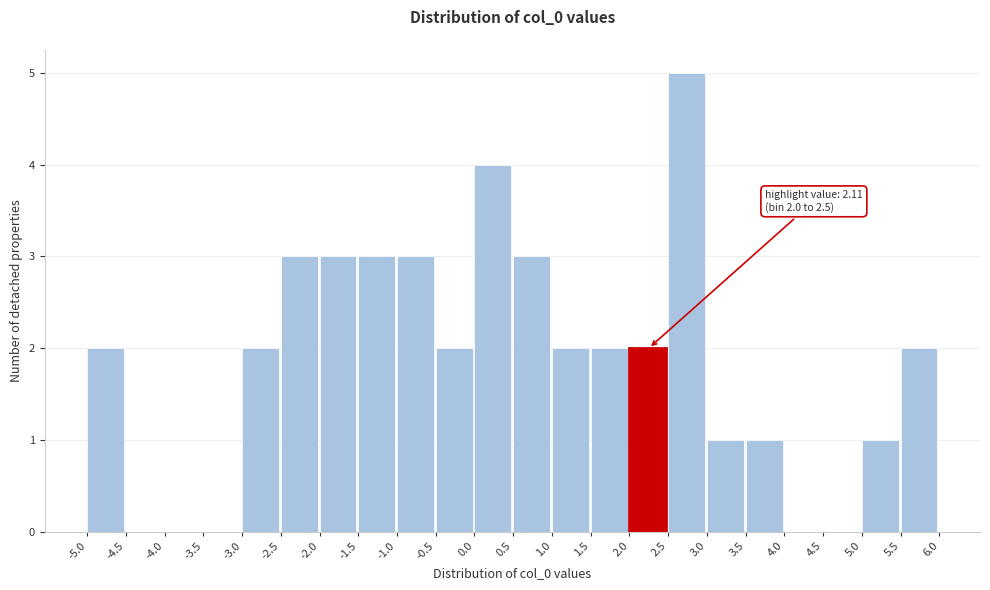

Over which range of the x-axis is the bar tallest?

2.5 to 3.0